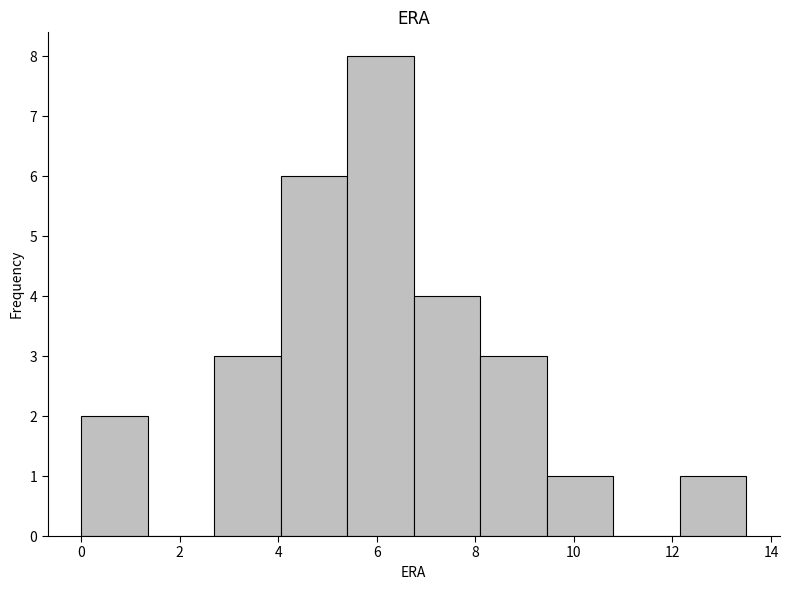

How tall is the bar that spans 8.10 to 9.45 on the x-axis? Neither the bar edges nor the heights are printed on the chart, so give them approximately, as read against the axes.

3